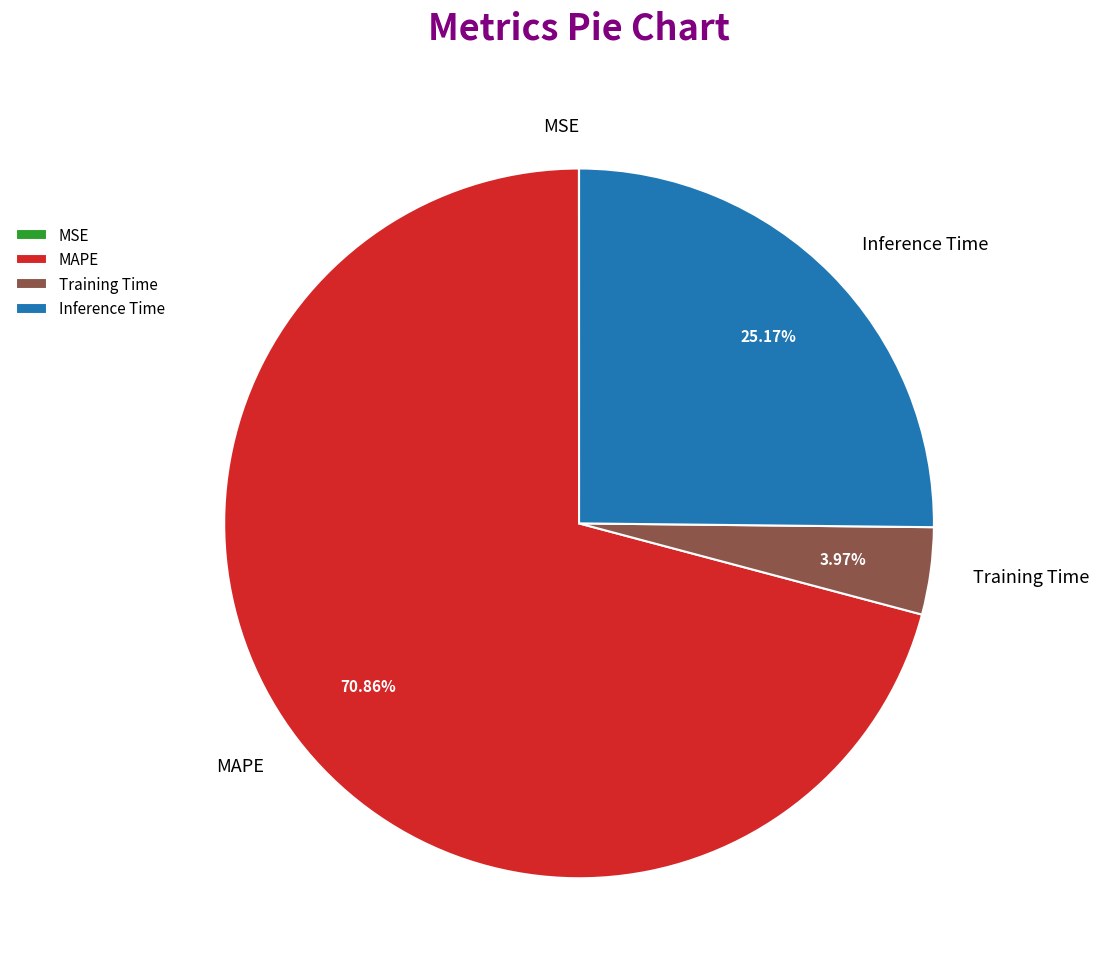

To the nearest percent, what percentage of the pie is MAPE?

71%